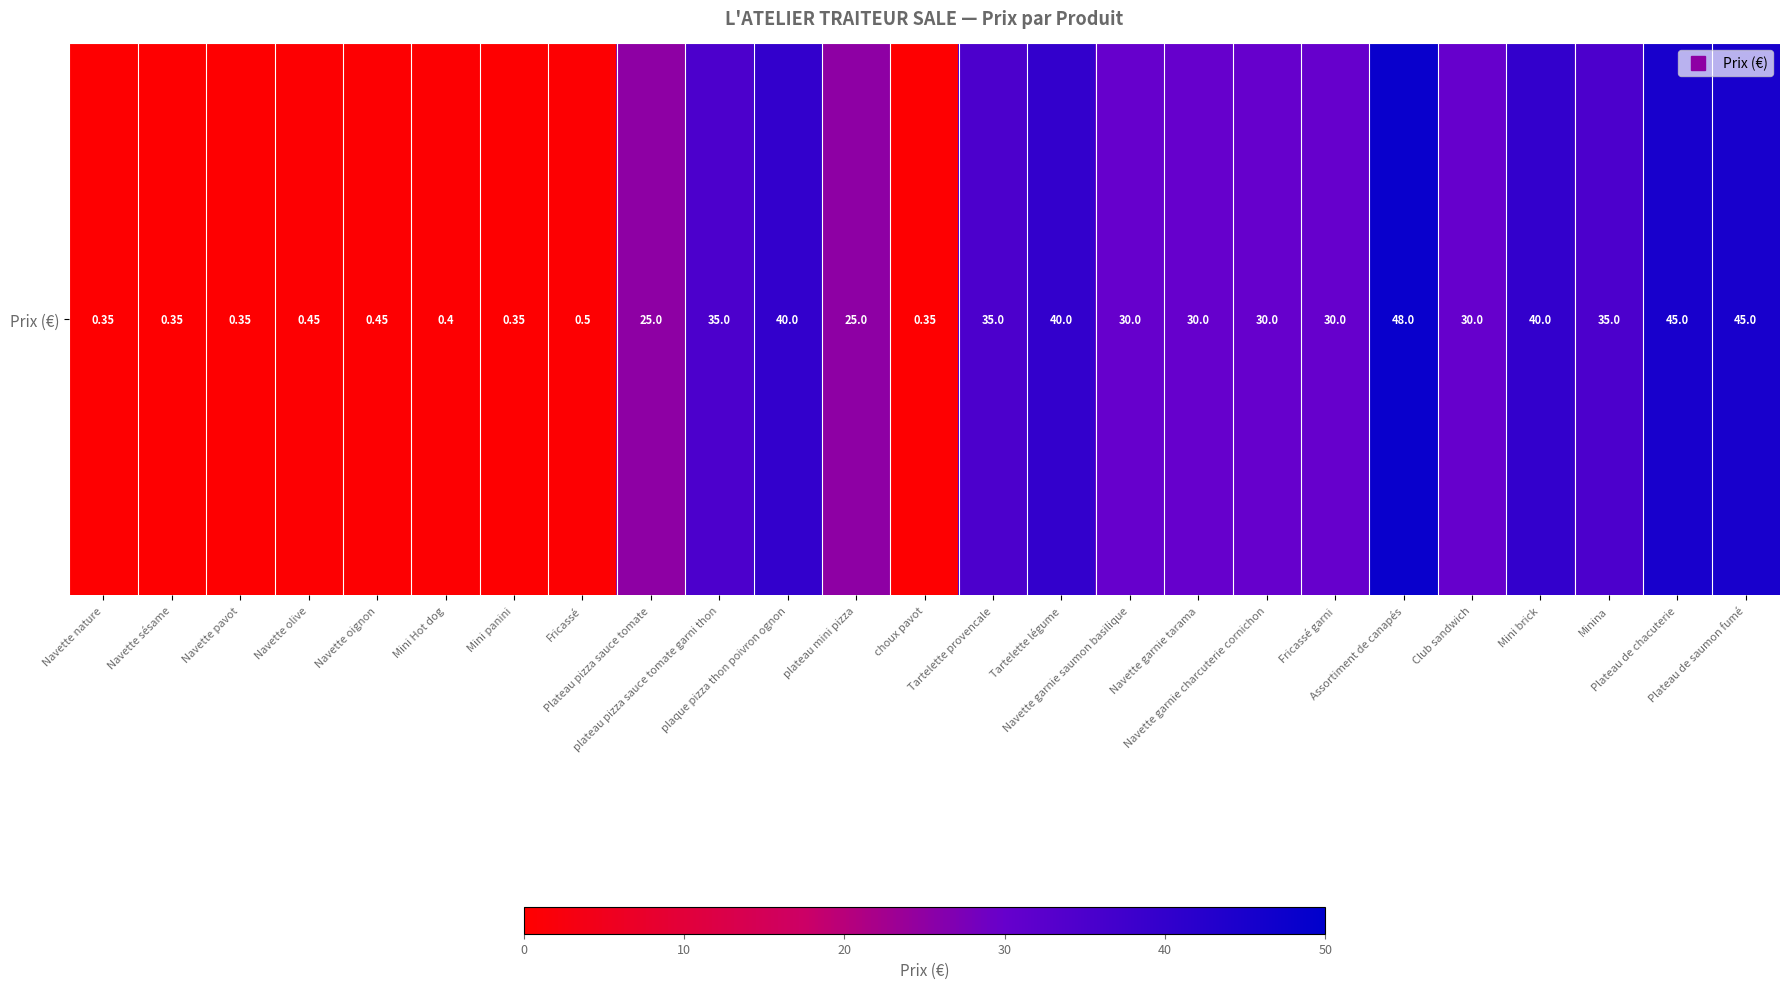

Which category has the highest value across all series?

Assortiment de canapés